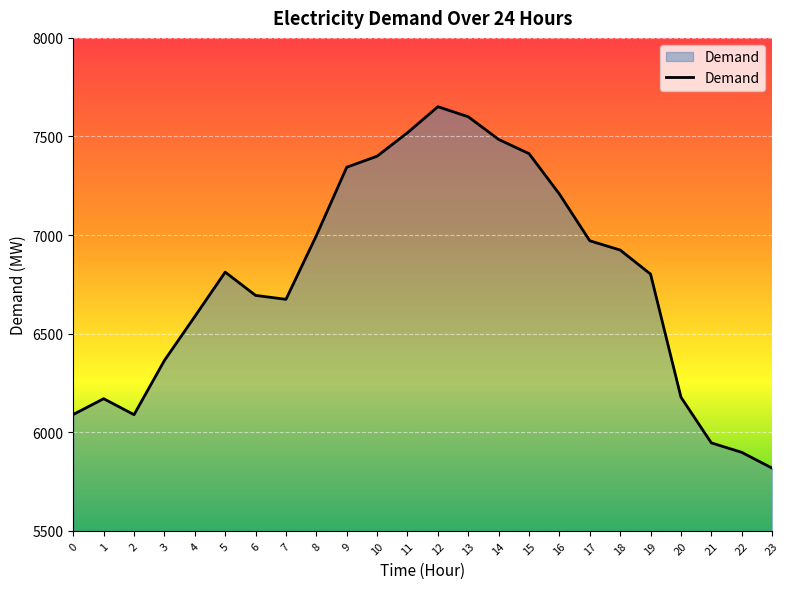

What is the minimum value shown in the chart?

5818